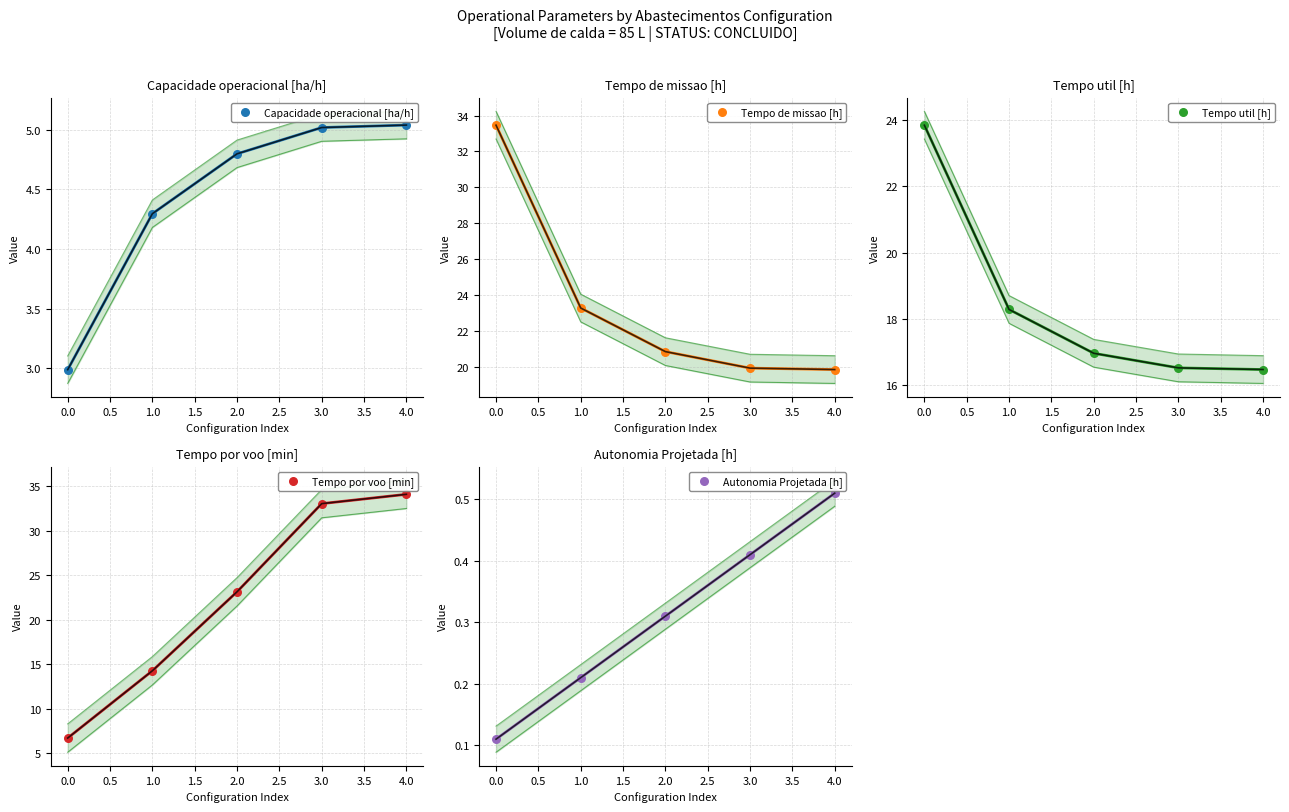

Is the value of Tempo por voo [min] at 2.0 greater than the value of Autonomia Projetada [h] at 3.0?

Yes